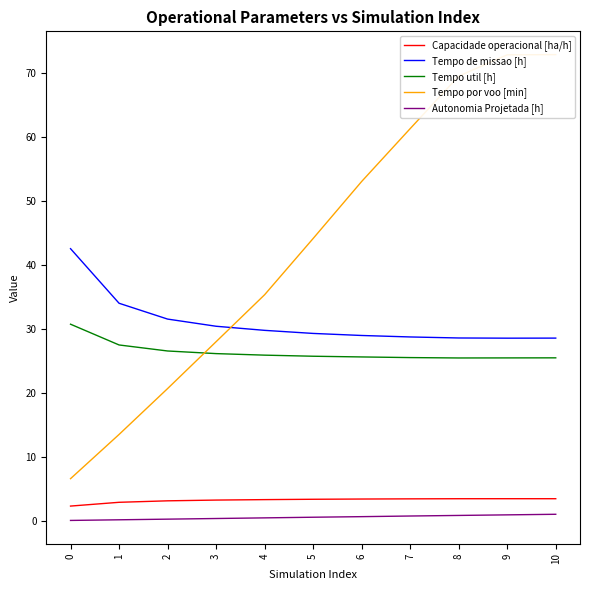

Reading left to right, what are all the values shown in this chart?

Capacidade operacional [ha/h]: 2.4	2.9	3.2	3.3	3.4	3.4	3.5	3.5	3.5	3.5	3.5
Tempo de missao [h]: 42.5	34.0	31.5	30.4	29.8	29.3	29.0	28.8	28.6	28.6	28.6
Tempo util [h]: 30.7	27.5	26.6	26.1	25.9	25.7	25.6	25.5	25.5	25.5	25.5
Tempo por voo [min]: 6.6	13.5	20.7	28.0	35.3	44.1	53.0	61.3	69.5	72.8	72.8
Autonomia Projetada [h]: 0.1	0.2	0.3	0.4	0.5	0.6	0.7	0.8	0.9	1.0	1.1